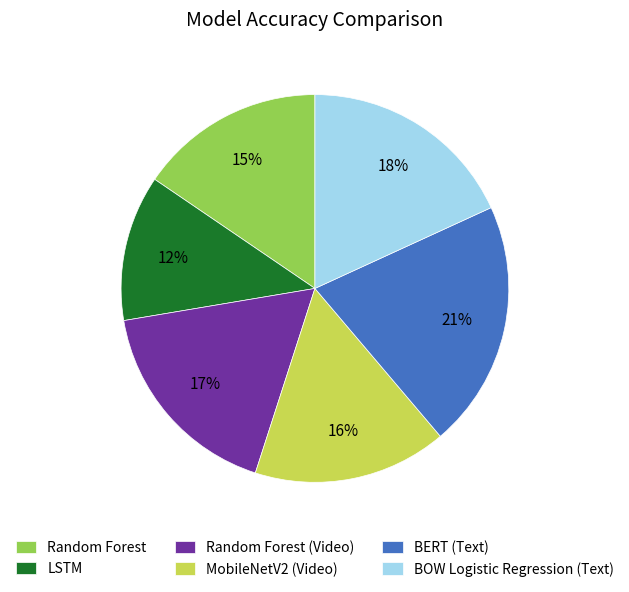

Does BERT (Text) represent more than half of the total?

No